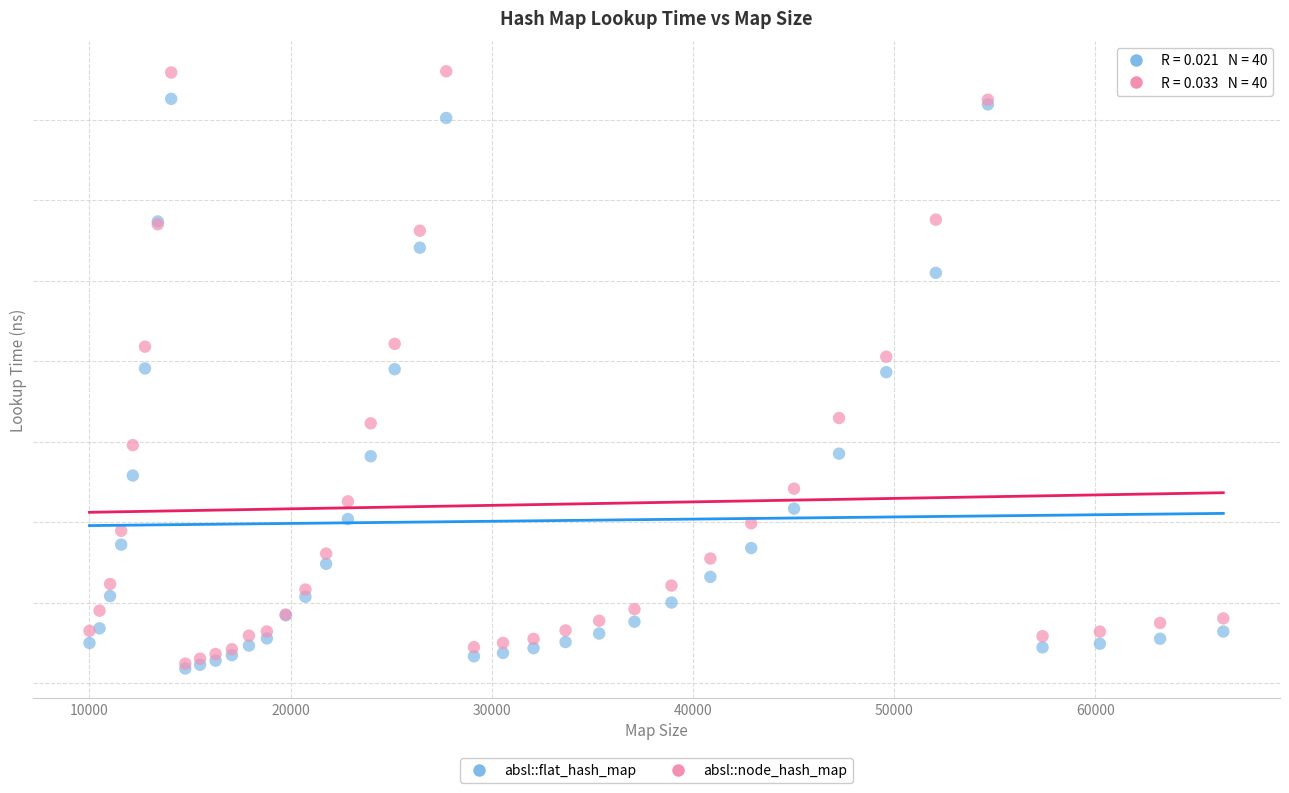

Which series contains the highest Y value?

absl::node_hash_map